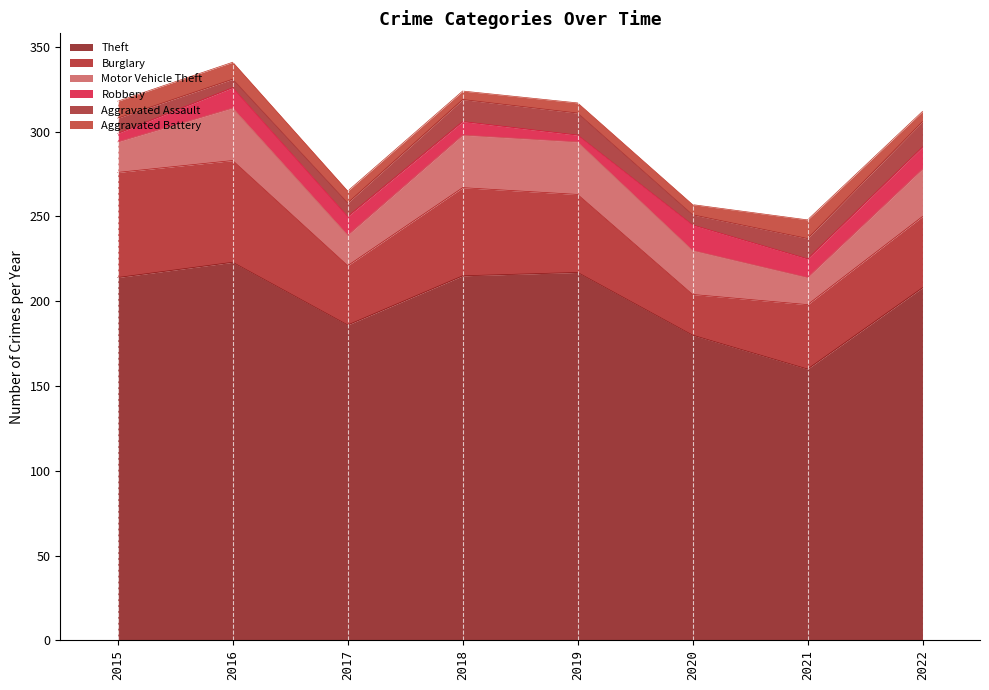

Rank the series at 2017 from lowest to highest value.

Aggravated Battery, Aggravated Assault, Robbery, Motor Vehicle Theft, Burglary, Theft